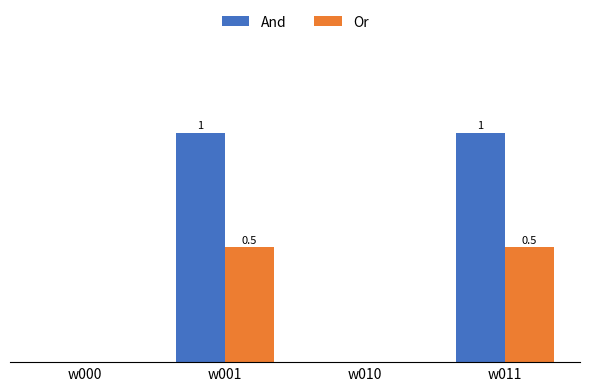

Which series has the largest total across all categories?

And